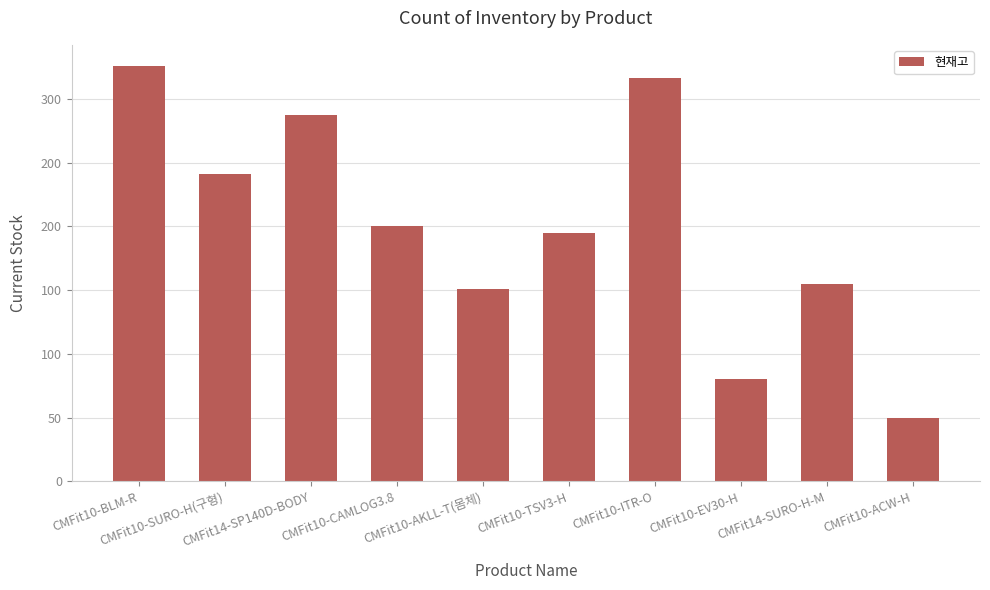

What position from the right is CMFit10-ACW-H?

1